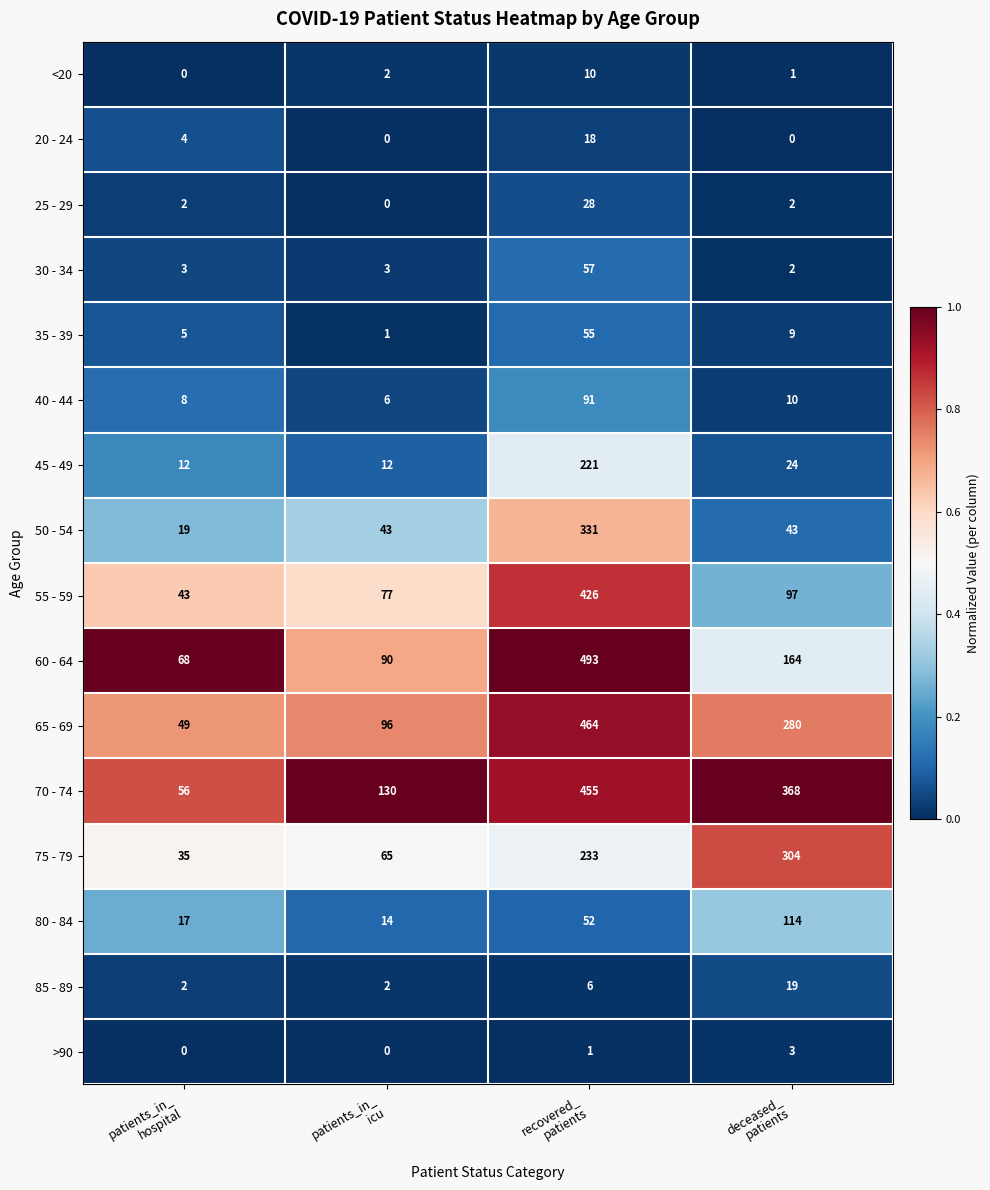

List the series in order of their peak value, lowest first.

>90, <20, 20 - 24, 85 - 89, 25 - 29, 35 - 39, 30 - 34, 40 - 44, 80 - 84, 45 - 49, 75 - 79, 50 - 54, 55 - 59, 70 - 74, 65 - 69, 60 - 64